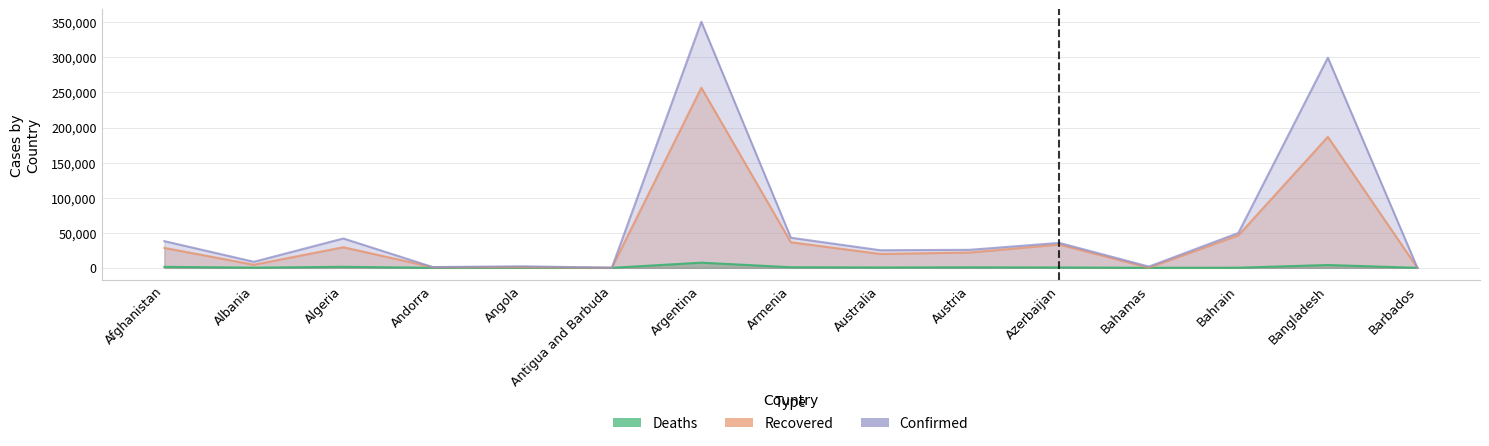

Where is the first local maximum for Confirmed?

Algeria